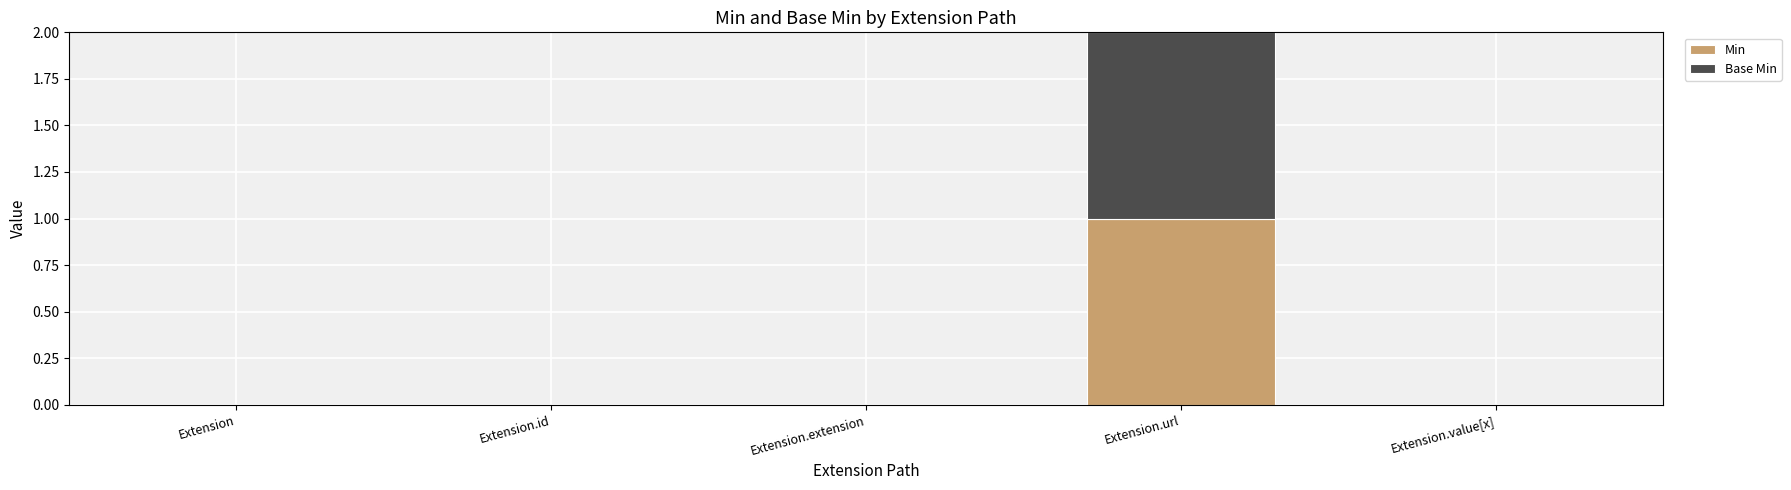

True or false: Min has a value of 0 at Extension.value[x].

True